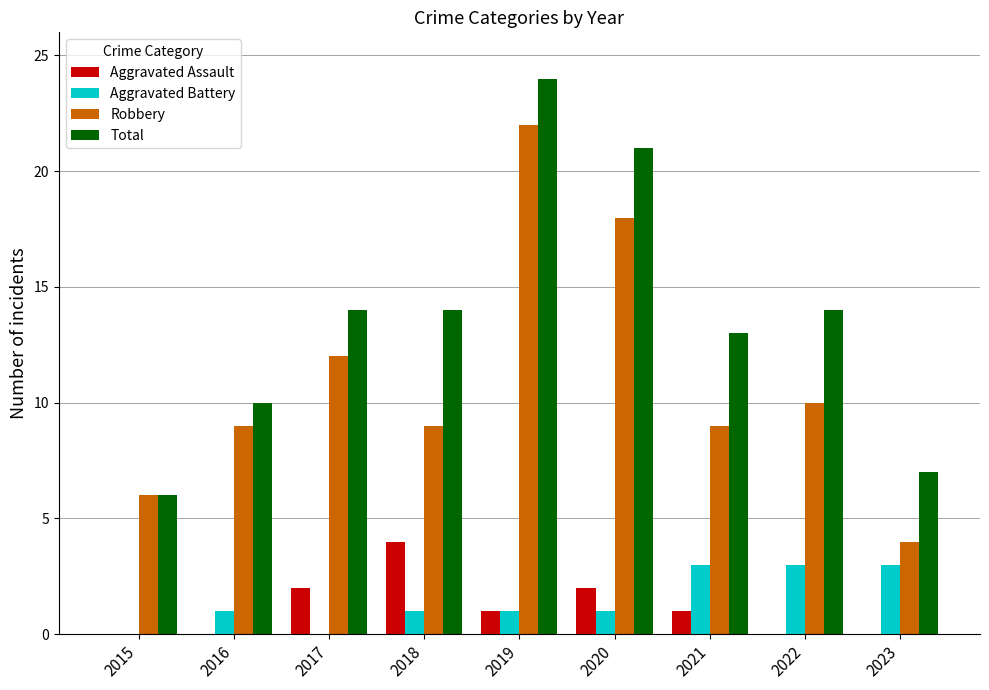

What is the highest value of the Total series?

24